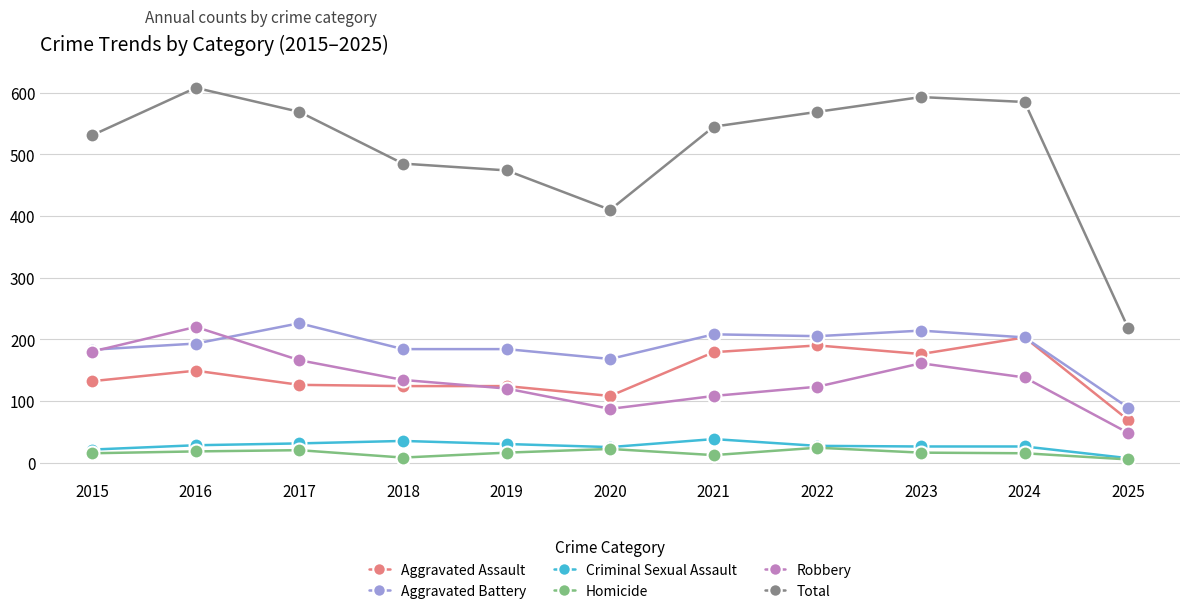

Which series changed the most between 2021 and 2025?

Total